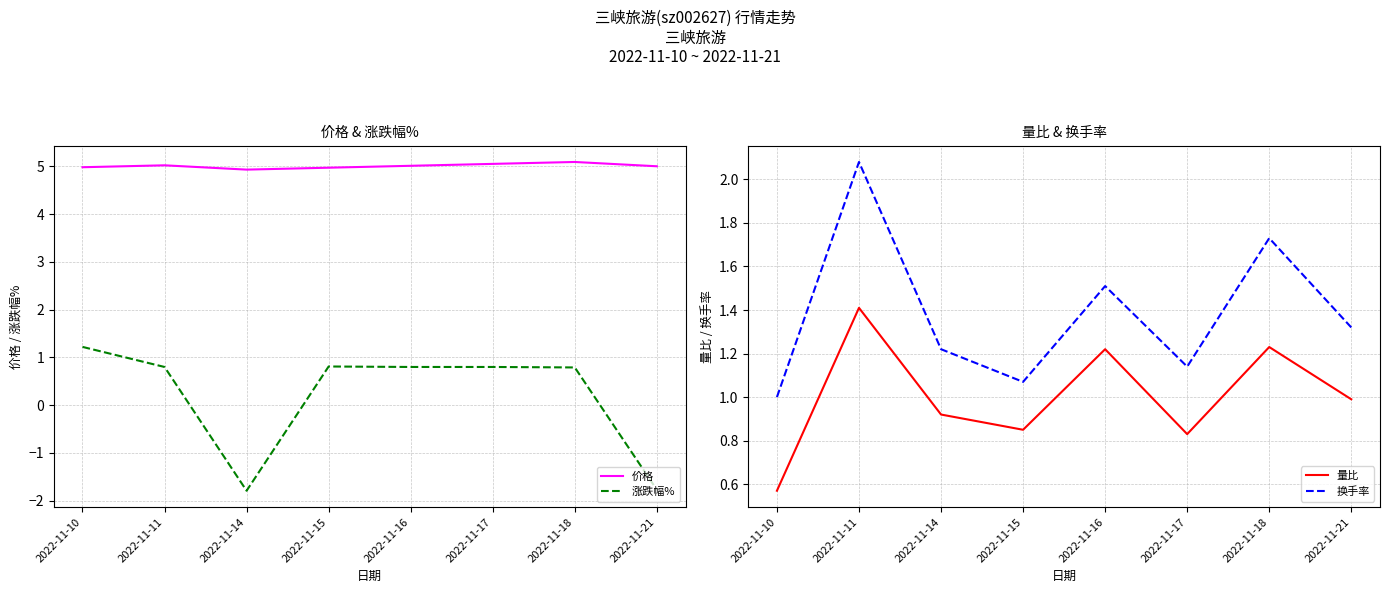

Which series has the largest total across all categories?

价格